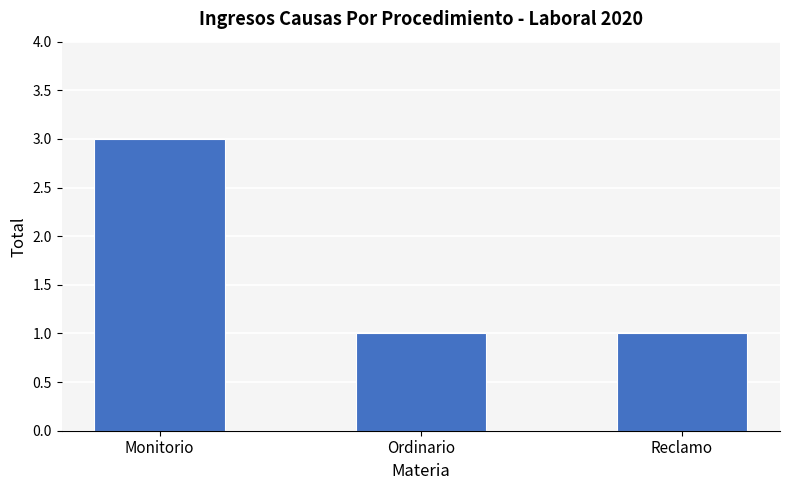

Read the value at Monitorio.

3